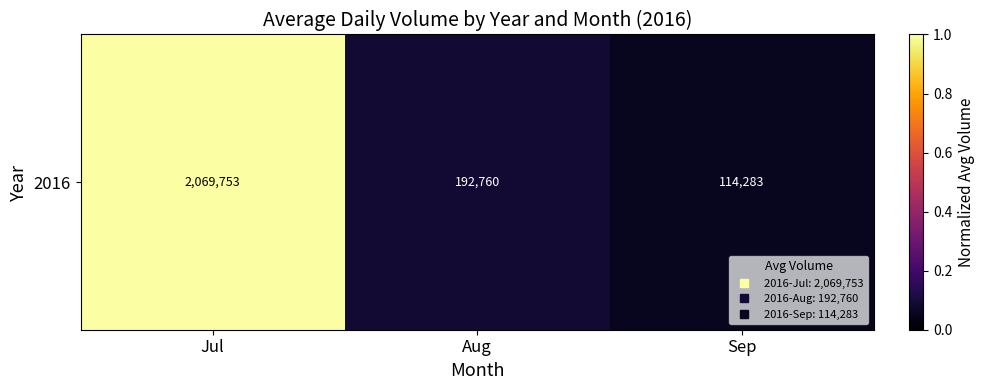

Rank the categories by value from highest to lowest.

Jul, Aug, Sep